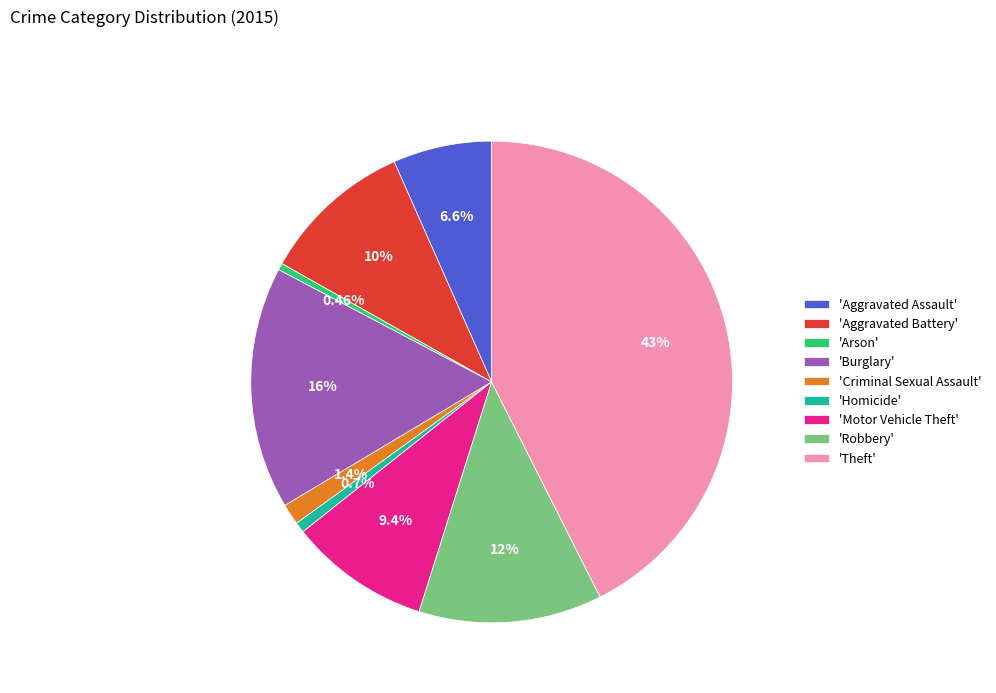

To the nearest percent, what is the difference between the largest and smallest slice percentages?

42%